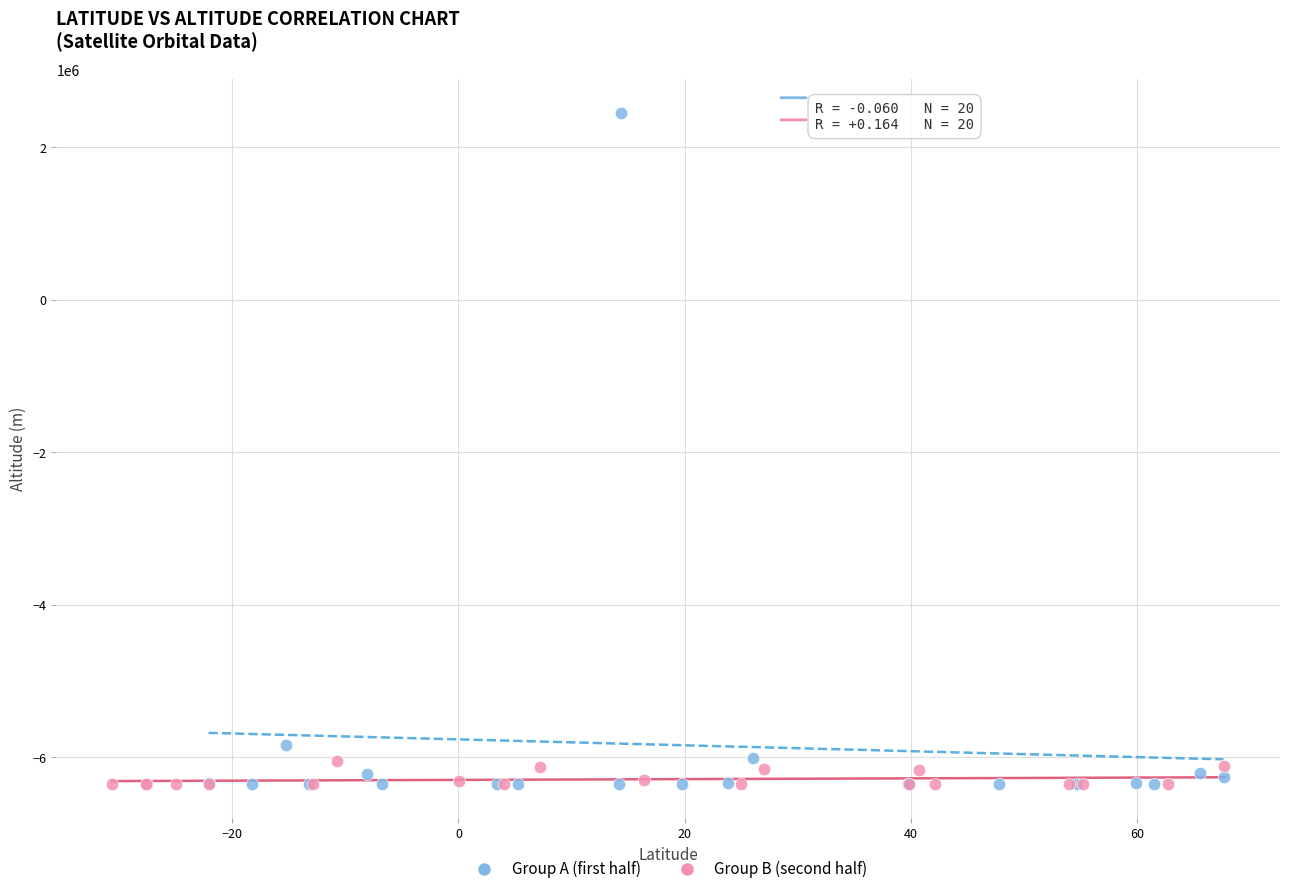

Which series has the widest spread of Y values?

Group A (first half)